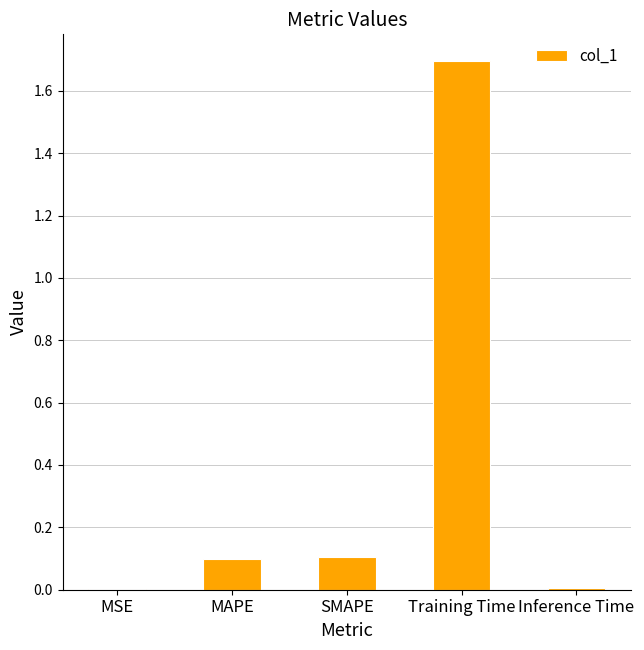

At which category does the chart reach its peak across all series?

Training Time